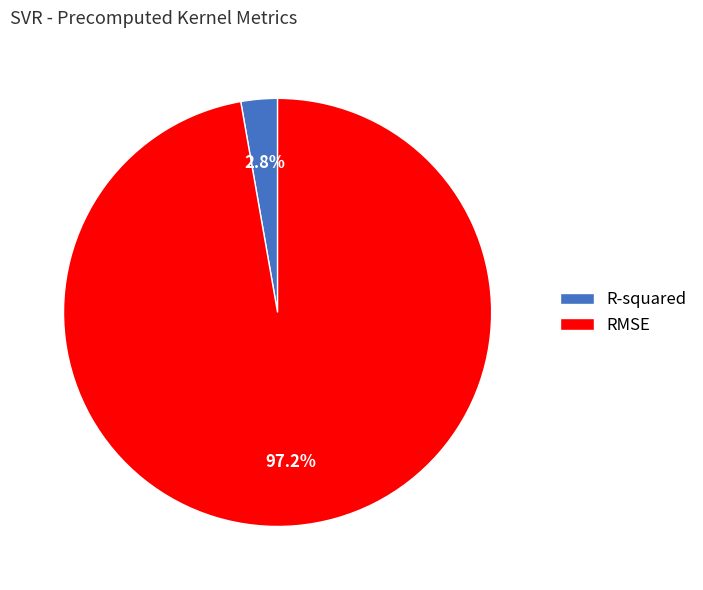

To the nearest percent, what percentage of the pie is R-squared?

3%